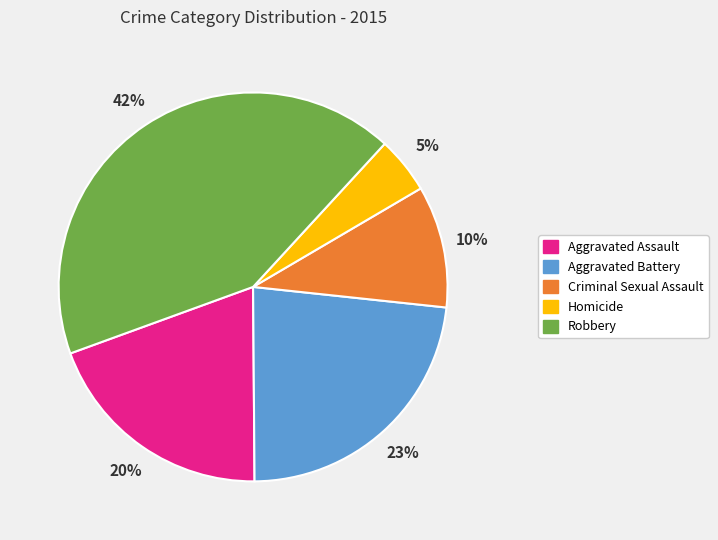

To the nearest percent, what is the average slice percentage?

20%